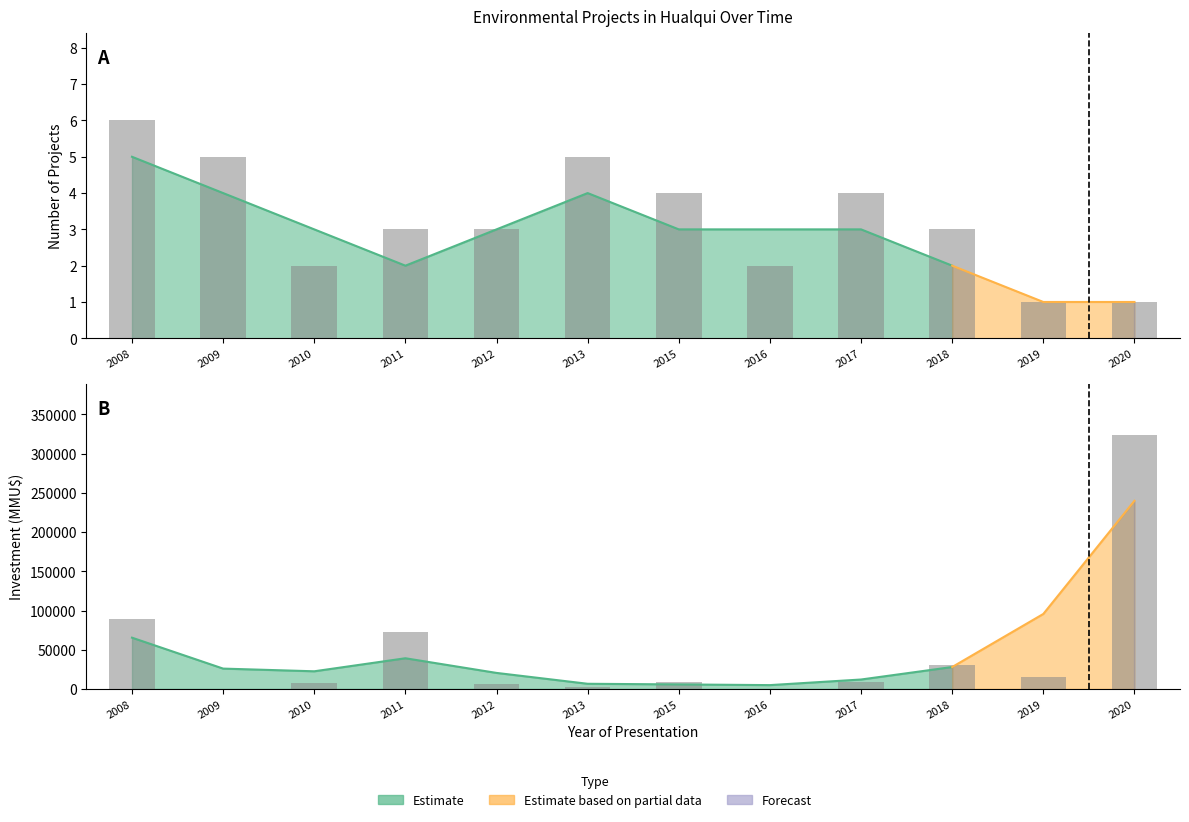

Reading left to right, transcribe all the data shown in this chart.

Project Count: 2008=6	2009=5	2010=2	2011=3	2012=3	2013=5	2015=4	2016=2	2017=4	2018=3	2019=1	2020=1
Investment (MMU$): 2008=89500	2009=377	2010=7733	2011=71976	2012=5900	2013=2992	2015=9450	2016=0	2017=8633	2018=30840	2019=14646	2020=324020